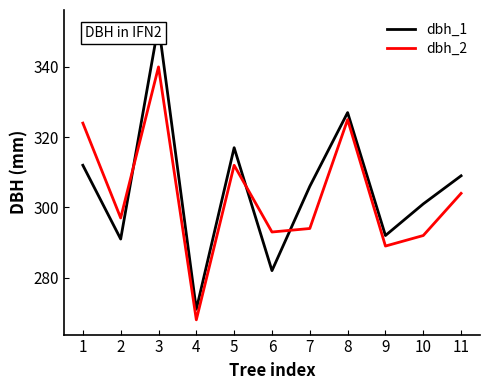

At which category is the sum across all series the highest?

3